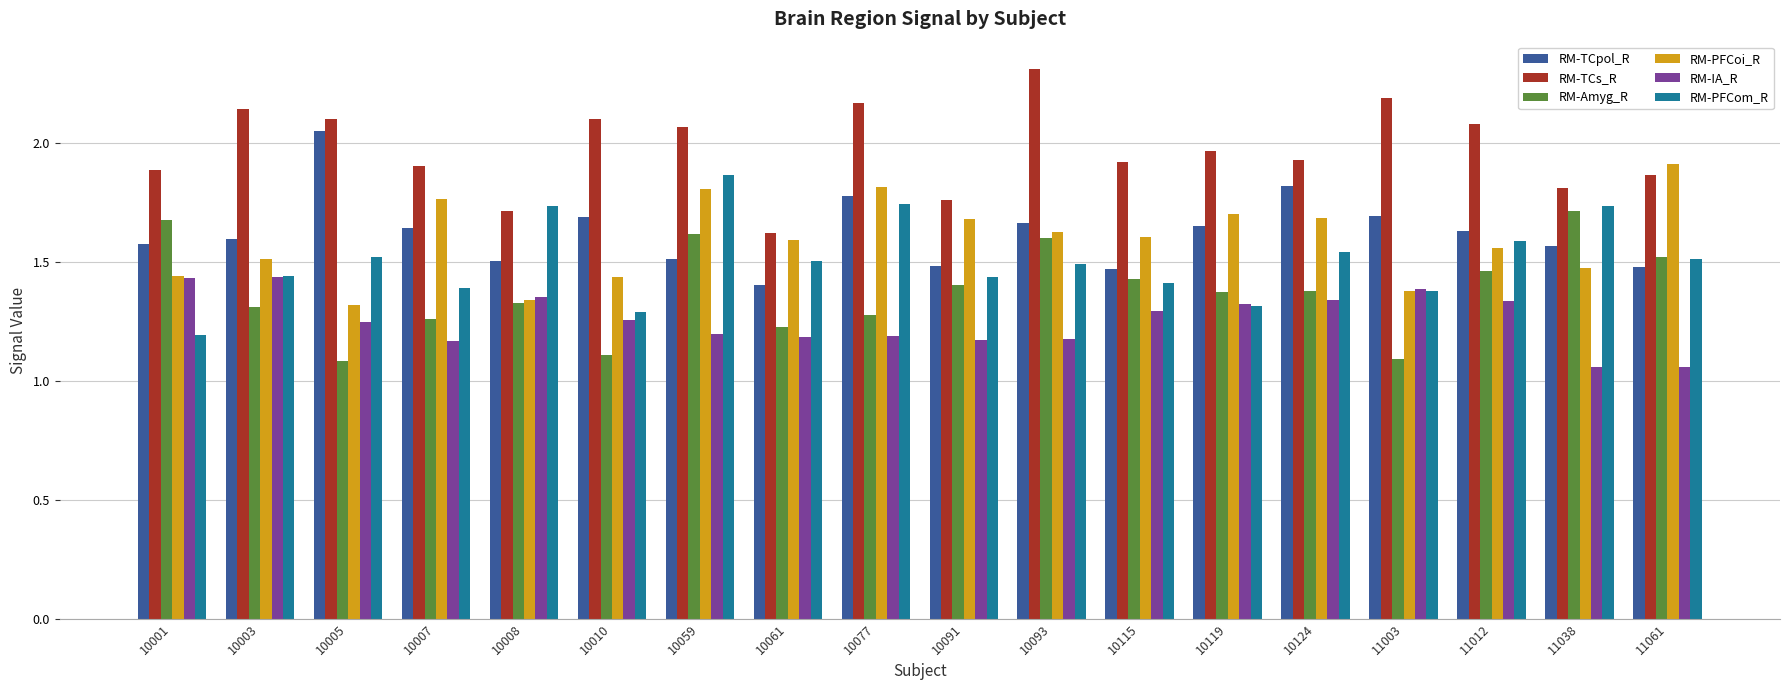

Between 10061 and 10077, which series saw the biggest shift?

RM-TCs_R